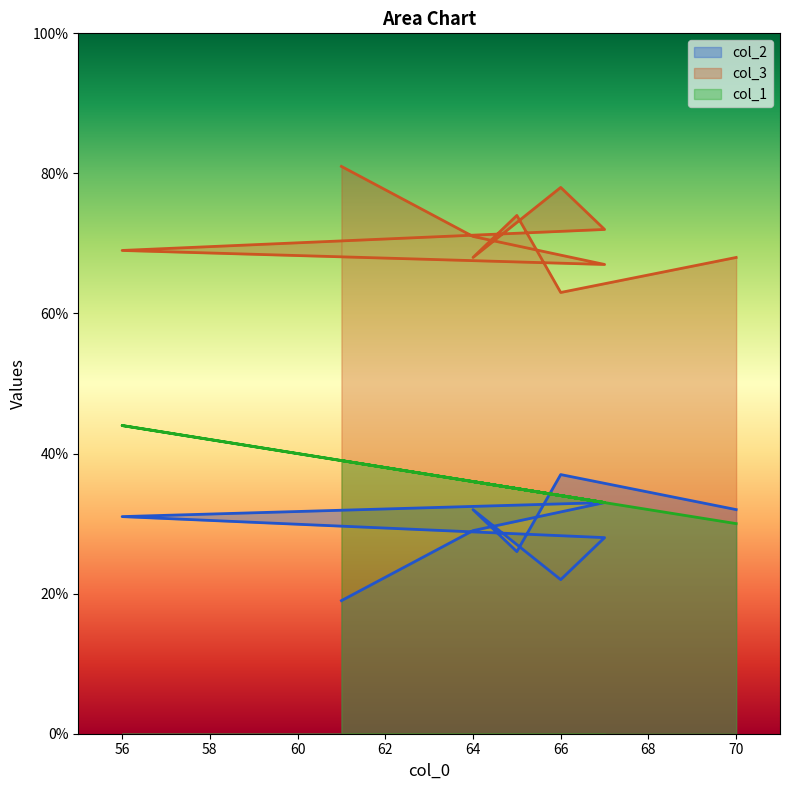

True or false: col_3 and col_2 intersect in this chart.

False